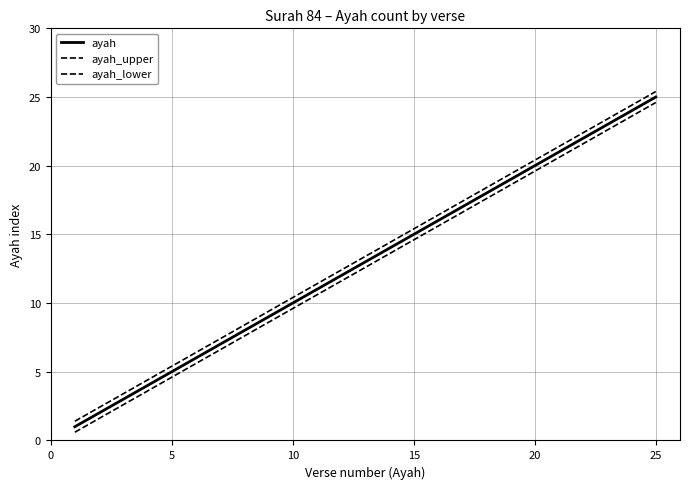

Does the chart have visible grid lines?

Yes